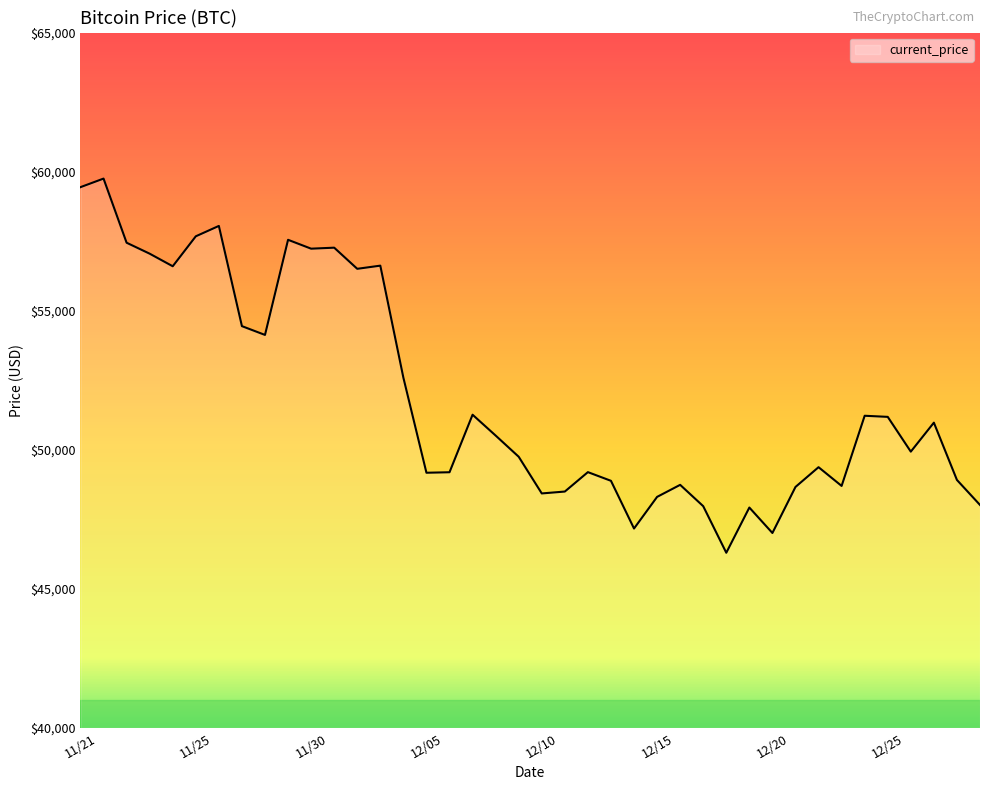

What is the difference between the maximum and minimum values?

13453